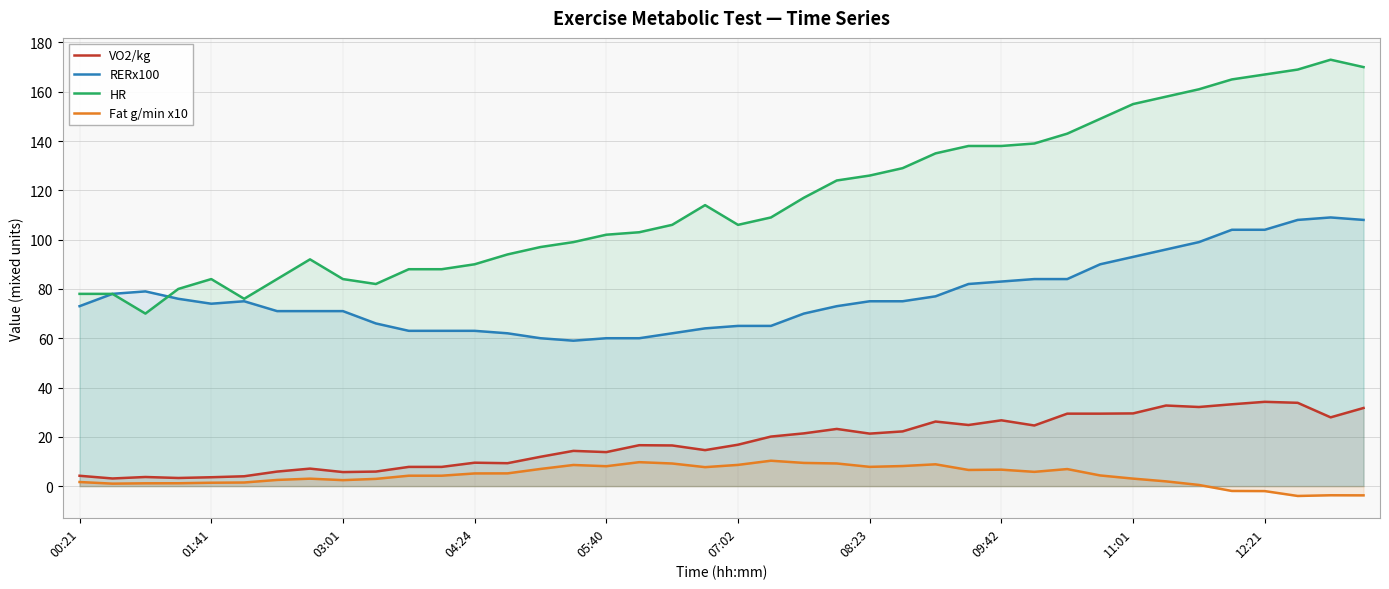

What is the greatest value displayed?

173.0